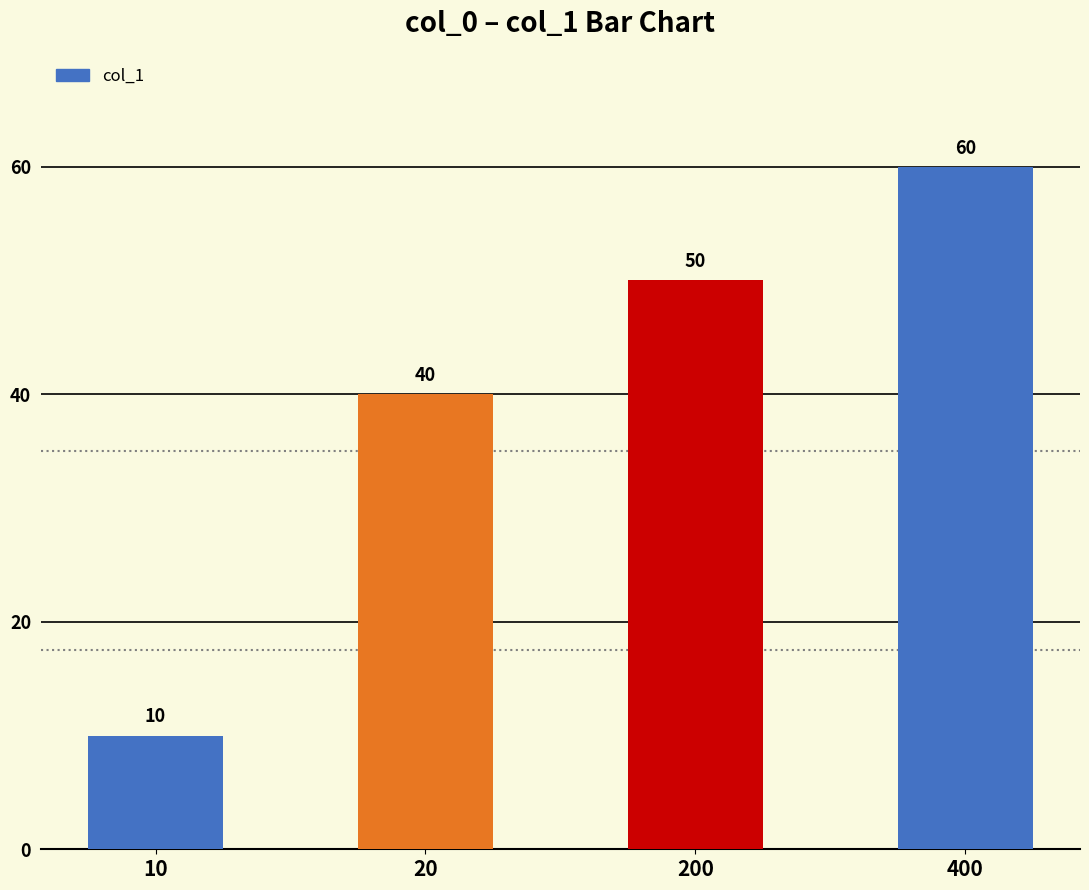

What is the change in value from 20 to 200?

+10